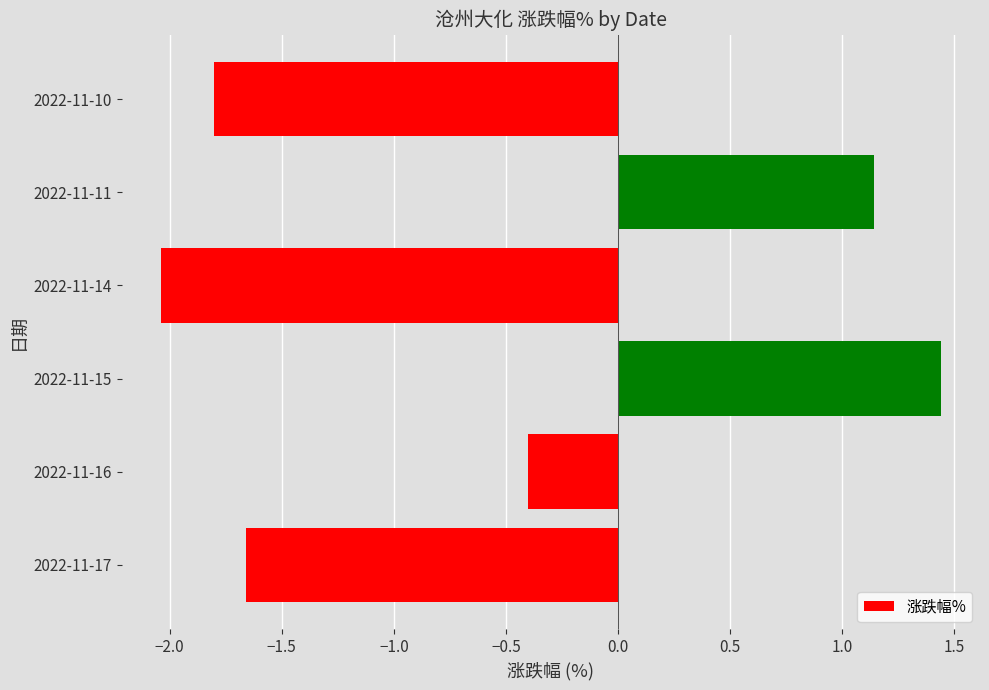

Which label corresponds to the smallest value in the chart?

2022-11-14